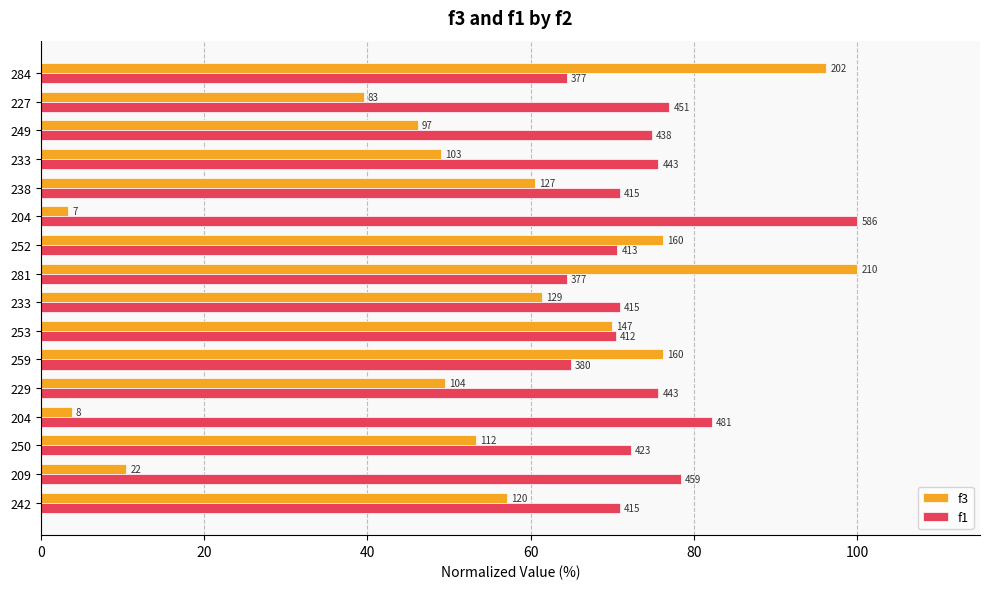

What is the smallest value displayed?

3.3